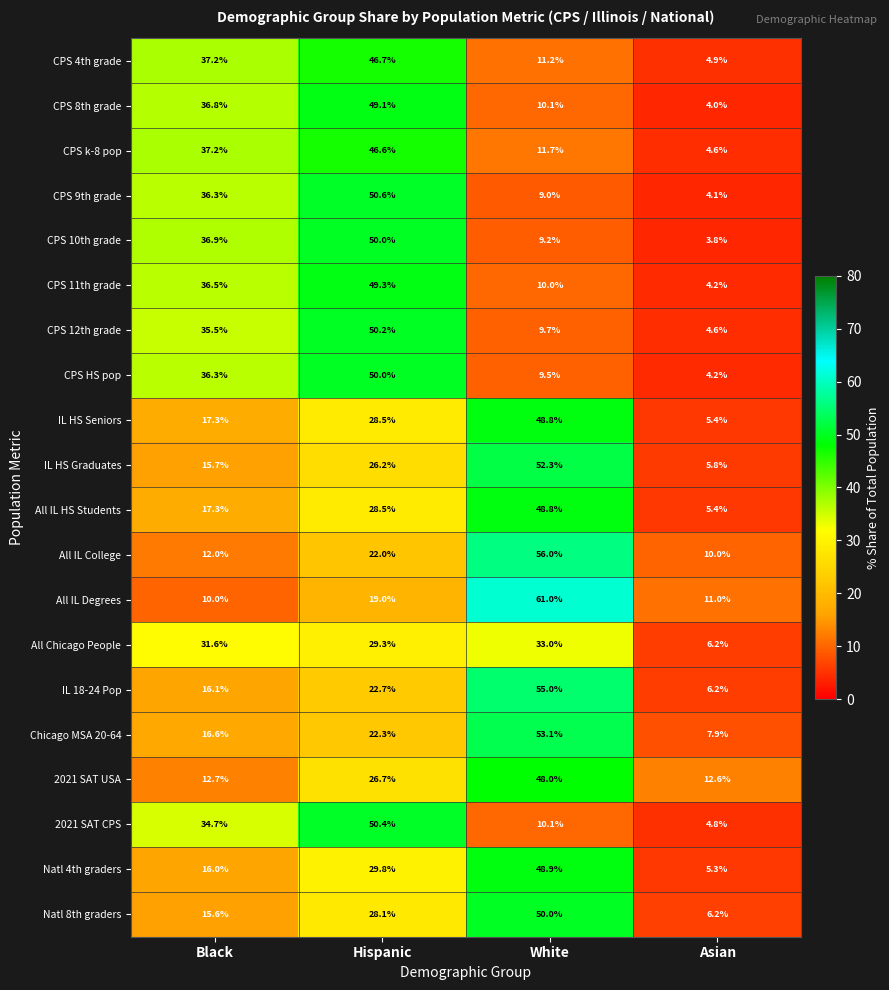

At which label is All Chicago People closest to 19?

Hispanic